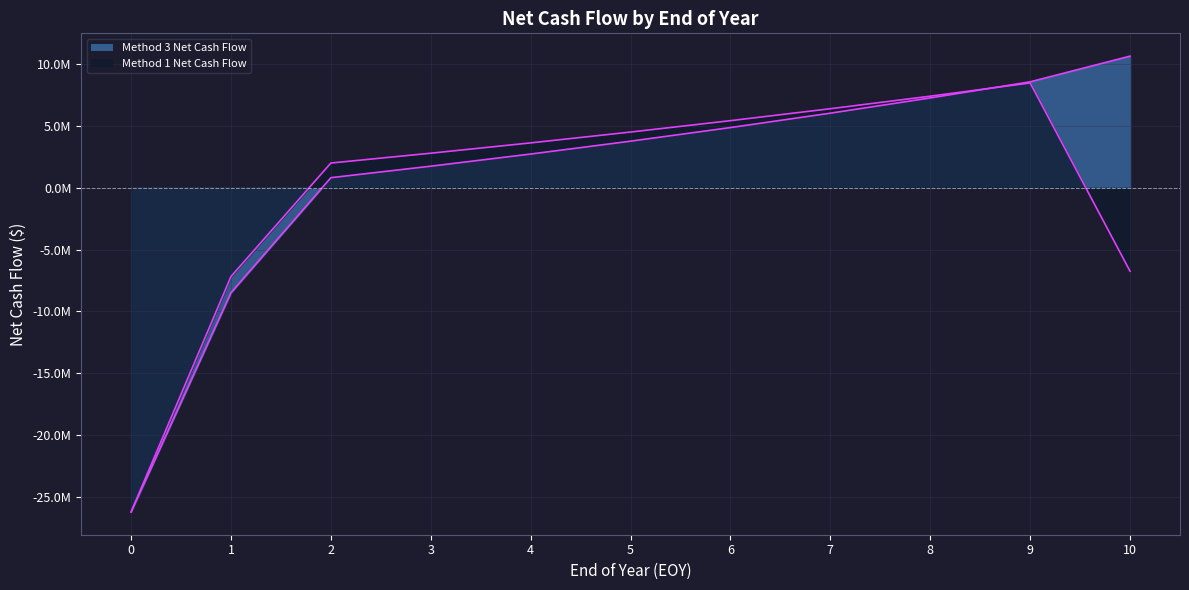

How many intersections are there between Method 3 Net Cash Flow and Method 1 Net Cash Flow?

1